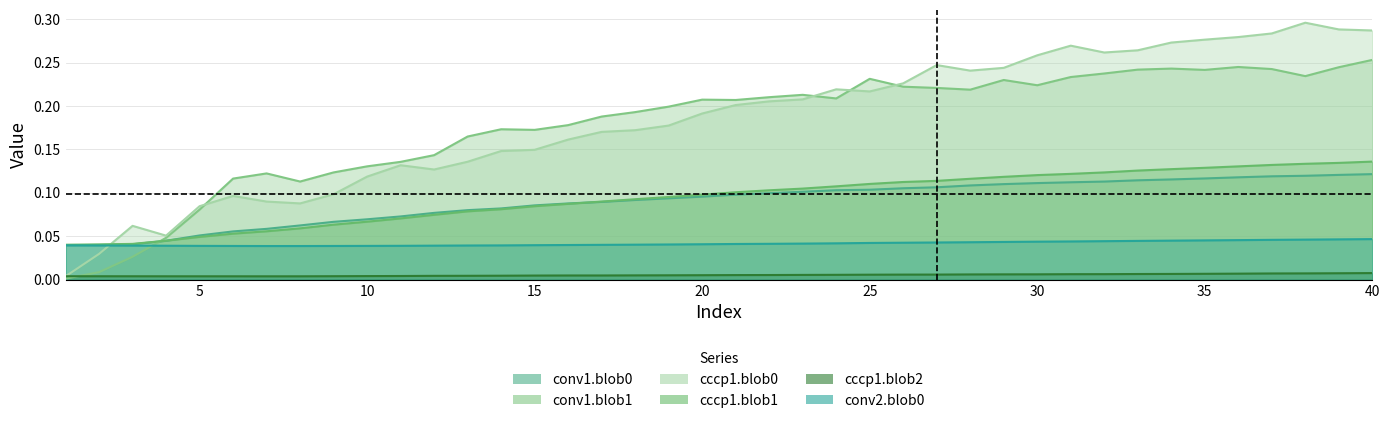

Which category has the lowest value across all series?

1